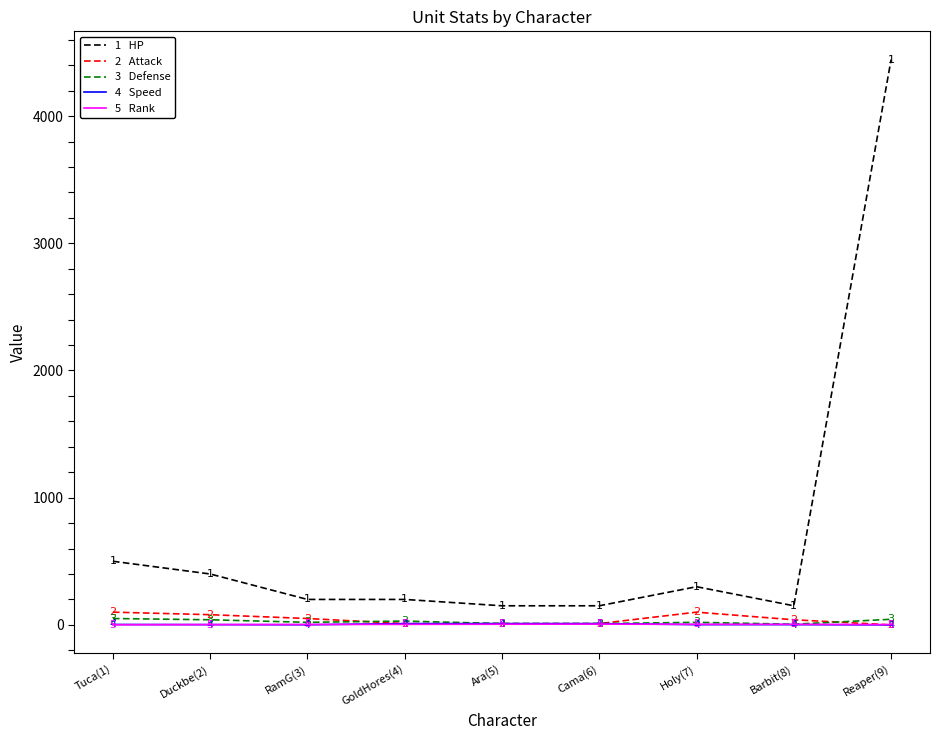

What position from the left is Tuca(1)?

1